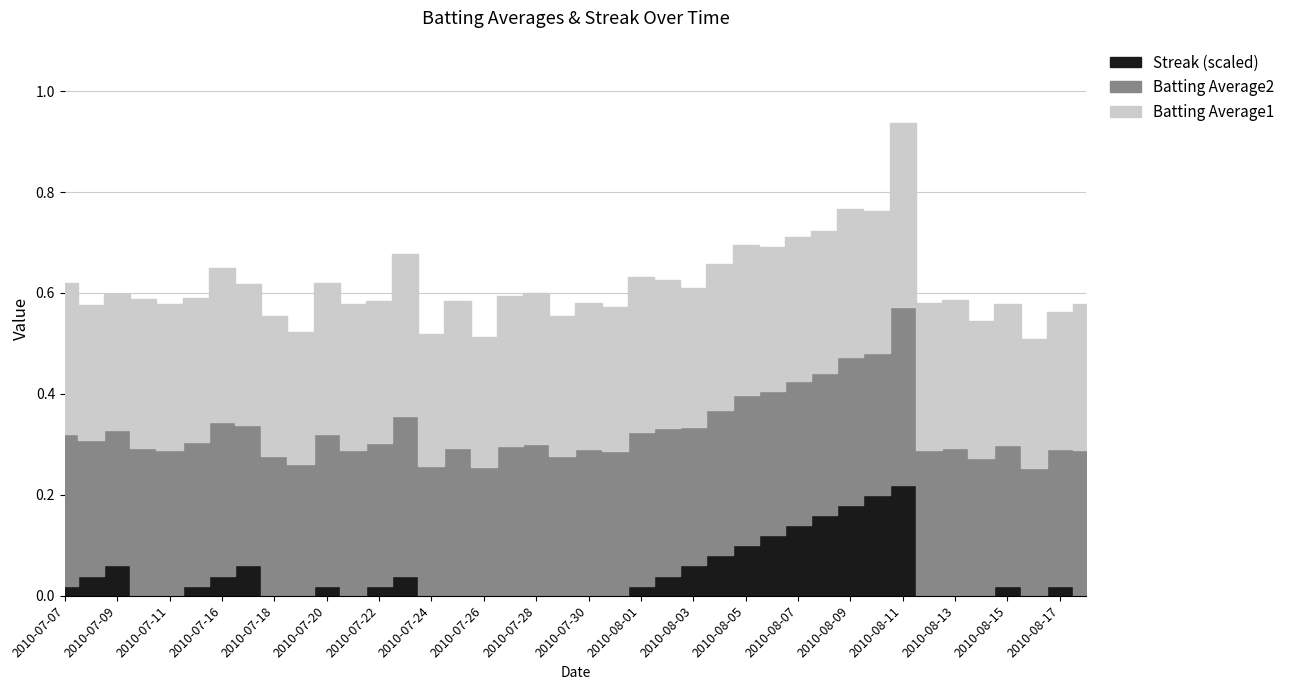

Which series ends up on top after the final intersection of Streak and Batting Average1?

Batting Average1